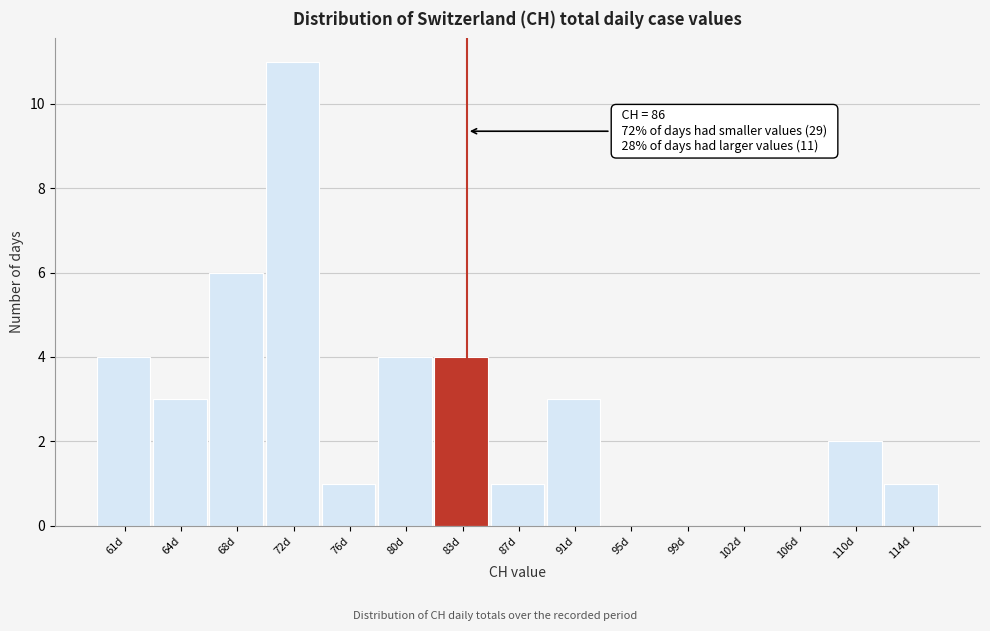

Reading left to right, what are all the values shown in this chart?

61d=4	64d=3	68d=6	72d=11	76d=1	80d=4	83d=4	87d=1	91d=3	95d=0	99d=0	102d=0	106d=0	110d=2	114d=1